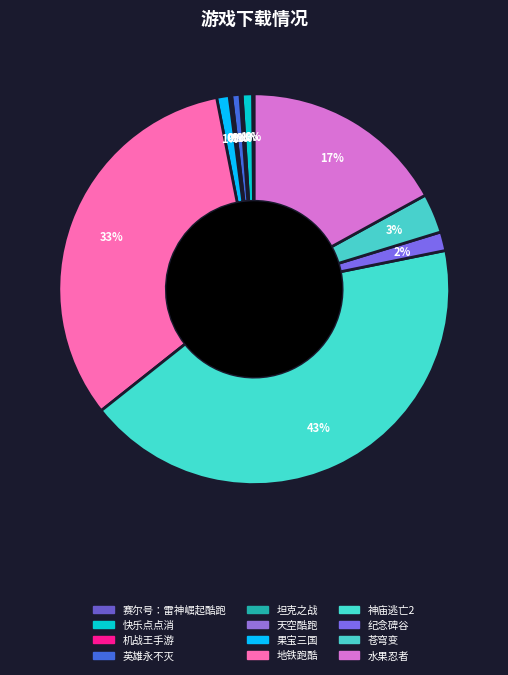

To the nearest percent, what portion does 英雄永不灭 represent?

1%